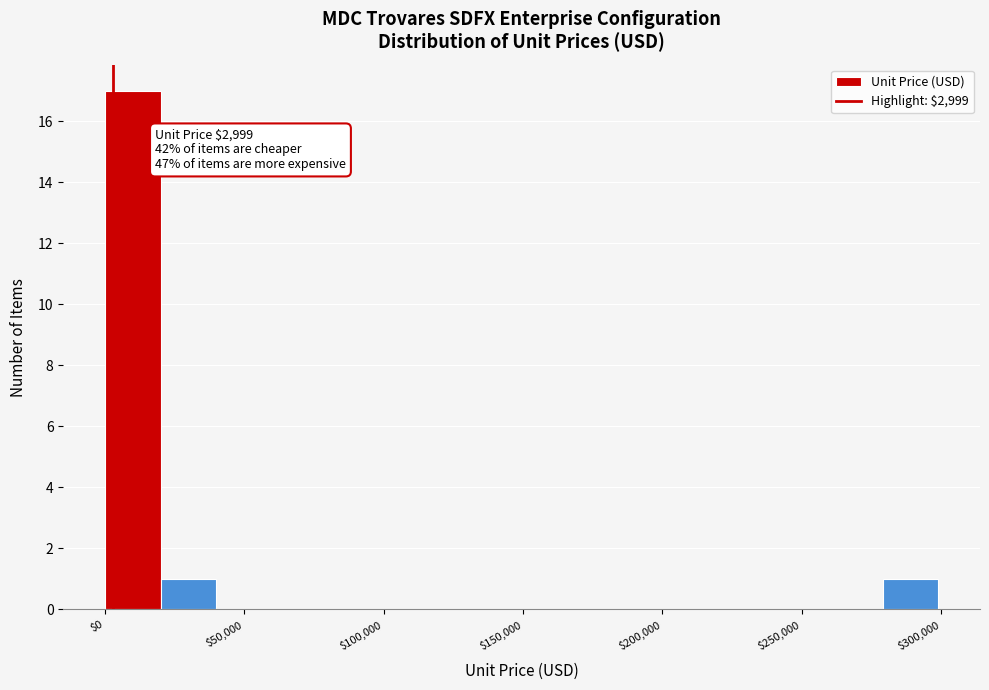

Around what value on the x-axis is the tallest bar? Give the approximate position of its centre, as read against the axis.

10000